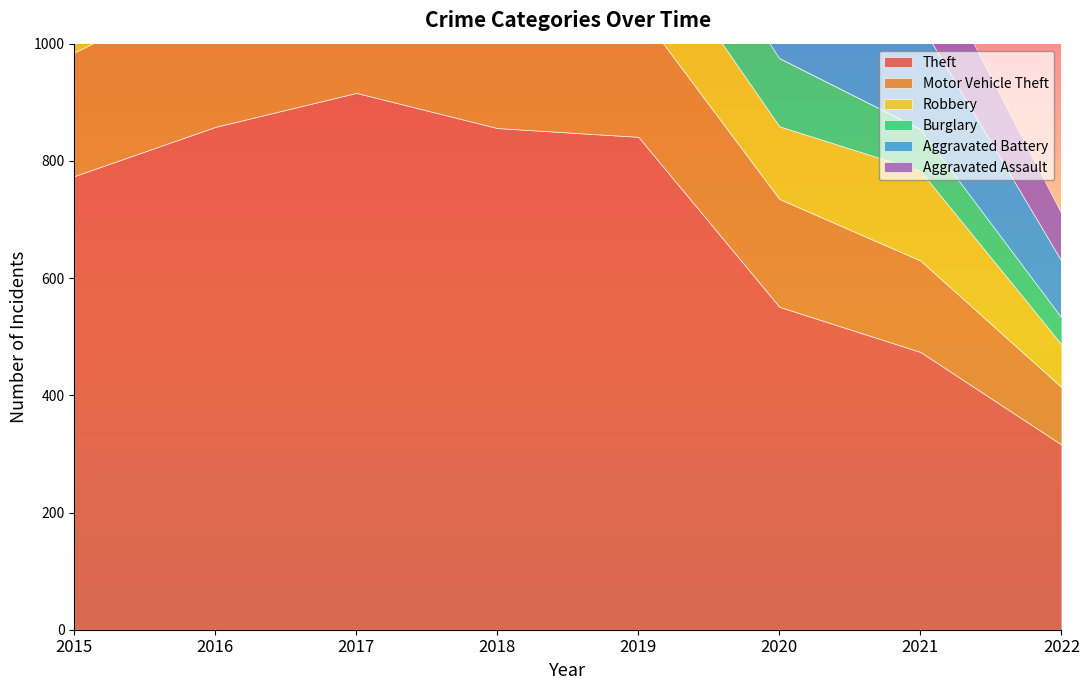

Reading right to left, transcribe all the data shown in this chart.

Theft: 2022=316	2021=474	2020=551	2019=841	2018=856	2017=916	2016=858	2015=774
Motor Vehicle Theft: 2022=98	2021=156	2020=184	2019=216	2018=256	2017=247	2016=245	2015=211
Robbery: 2022=73	2021=153	2020=124	2019=150	2018=204	2017=224	2016=247	2015=212
Burglary: 2022=46	2021=71	2020=116	2019=143	2018=176	2017=189	2016=201	2015=178
Aggravated Battery: 2022=97	2021=181	2020=180	2019=182	2018=183	2017=191	2016=196	2015=154
Aggravated Assault: 2022=81	2021=142	2020=131	2019=113	2018=119	2017=131	2016=146	2015=95